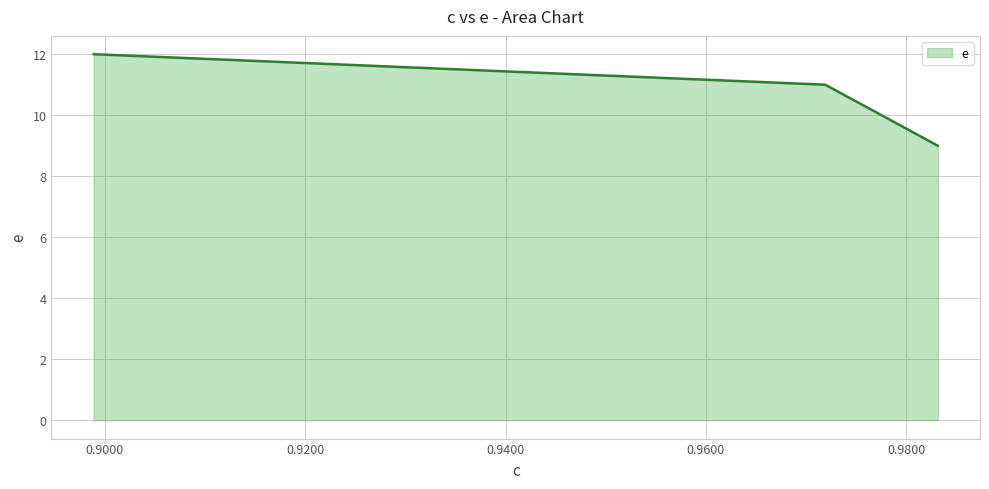

What is the difference between the maximum and minimum values?

3.0